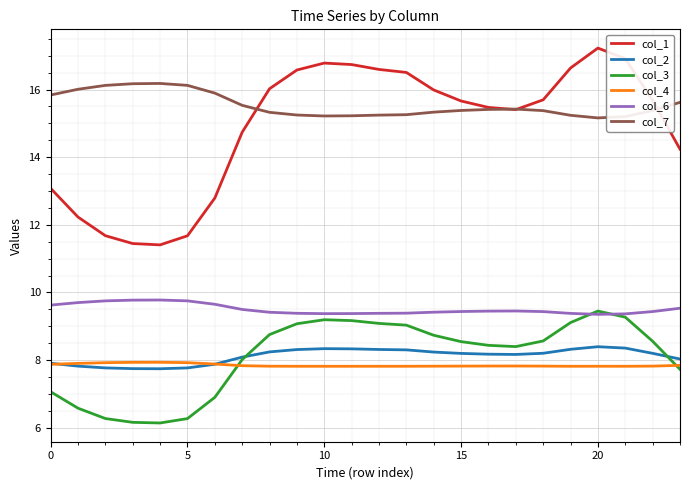

True or false: col_2 and col_6 cross at least once.

False